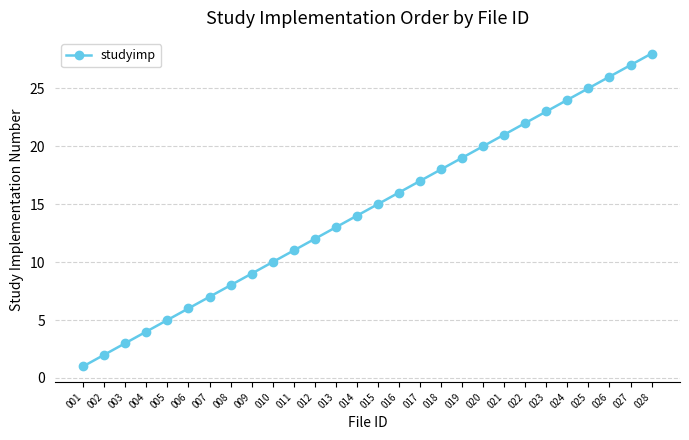

Between 006 and 015, which is larger?

015